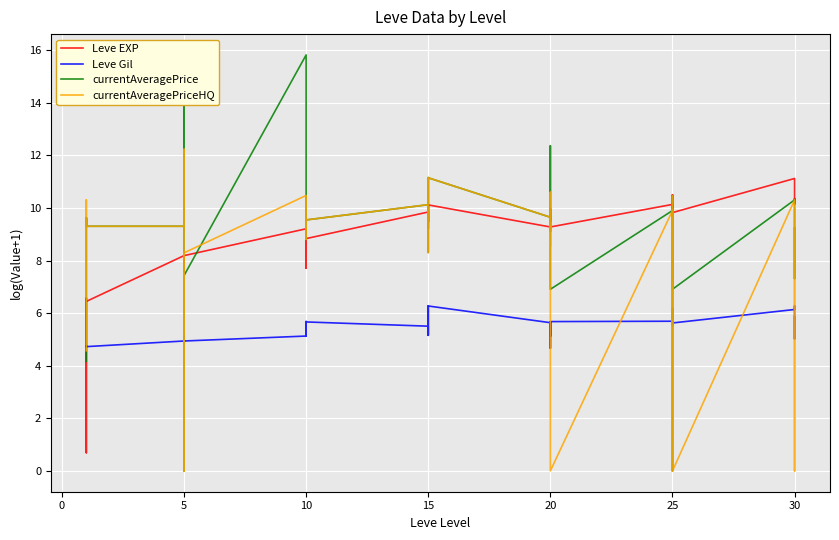

Reading left to right, extract all data points from this chart.

Leve EXP: 6.4	0.7	6.1	6.6	6.4	6.4	8.2	7.7	8.0	8.2	7.6	8.2	9.2	9.0	9.0	7.7	9.2	8.8	9.8	9.5	10.1	9.2	9.5	10.1	9.3	9.5	9.8	10.0	9.1	9.3	10.1	10.1	10.0	10.1	10.5	9.8	11.1	10.2	10.4	10.2
Leve Gil: 4.7	4.8	4.7	4.7	4.7	4.7	4.9	5.1	5.1	4.9	4.9	4.9	5.1	5.7	5.5	5.1	5.7	5.7	5.5	5.2	6.3	5.4	5.2	6.3	5.6	5.1	5.3	5.7	4.7	5.7	5.7	5.5	5.6	5.7	6.2	5.6	6.1	6.3	5.0	5.9
currentAveragePrice: 4.2	9.4	9.6	9.3	9.6	9.3	9.3	9.6	14.9	15.1	0.0	7.4	15.8	10.4	9.6	8.8	9.6	9.5	10.1	9.5	11.2	8.3	9.0	11.1	9.6	9.2	10.6	12.4	9.5	6.9	9.9	0.0	0.0	10.5	7.2	6.9	10.3	9.6	7.3	9.2
currentAveragePriceHQ: 4.6	9.5	10.3	9.3	9.6	9.3	9.3	9.6	9.8	12.2	0.0	8.3	10.5	10.4	9.6	8.8	9.6	9.5	10.1	9.5	11.2	8.3	9.1	11.1	9.6	9.2	10.6	8.6	9.5	0.0	9.9	0.0	0.0	10.5	8.0	0.0	10.3	9.6	0.0	10.0